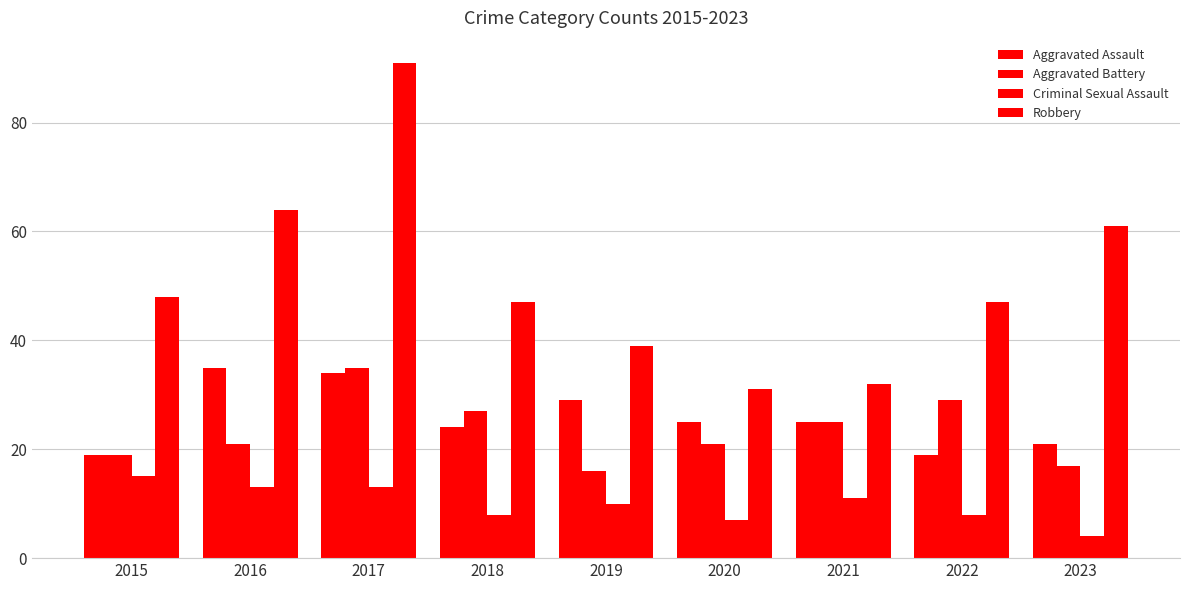

How many values in the Aggravated Assault series are below 25?

4